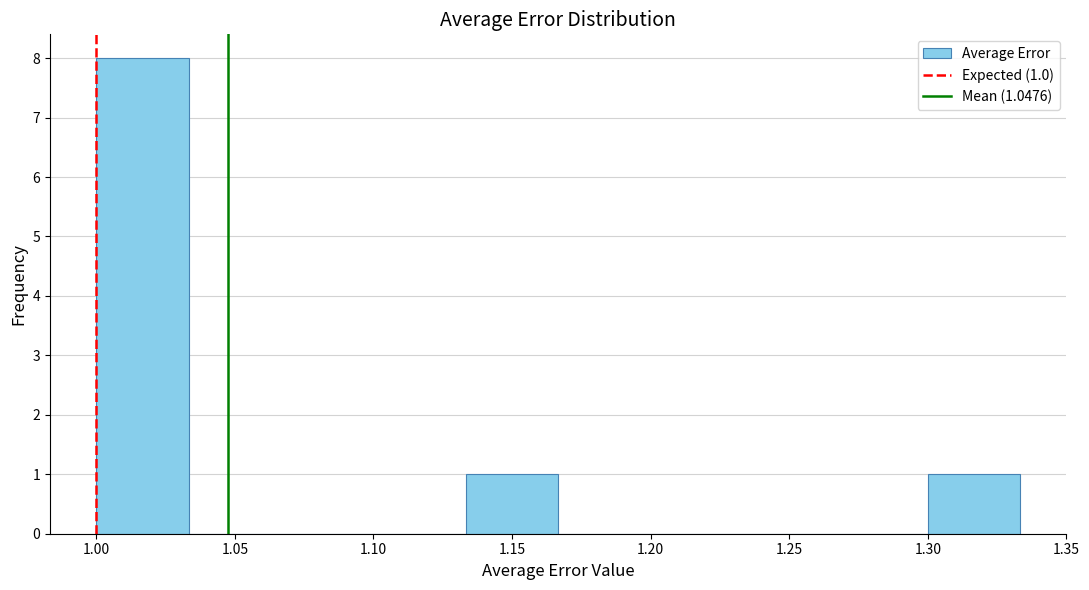

Over which range of the x-axis is the bar tallest?

1.000 to 1.035